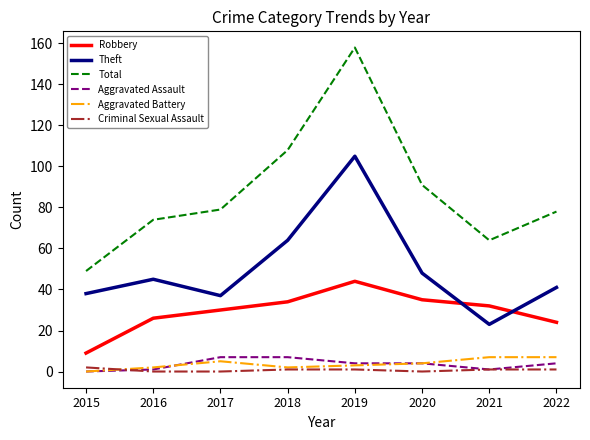

What is the highest value of the Aggravated Assault series?

7